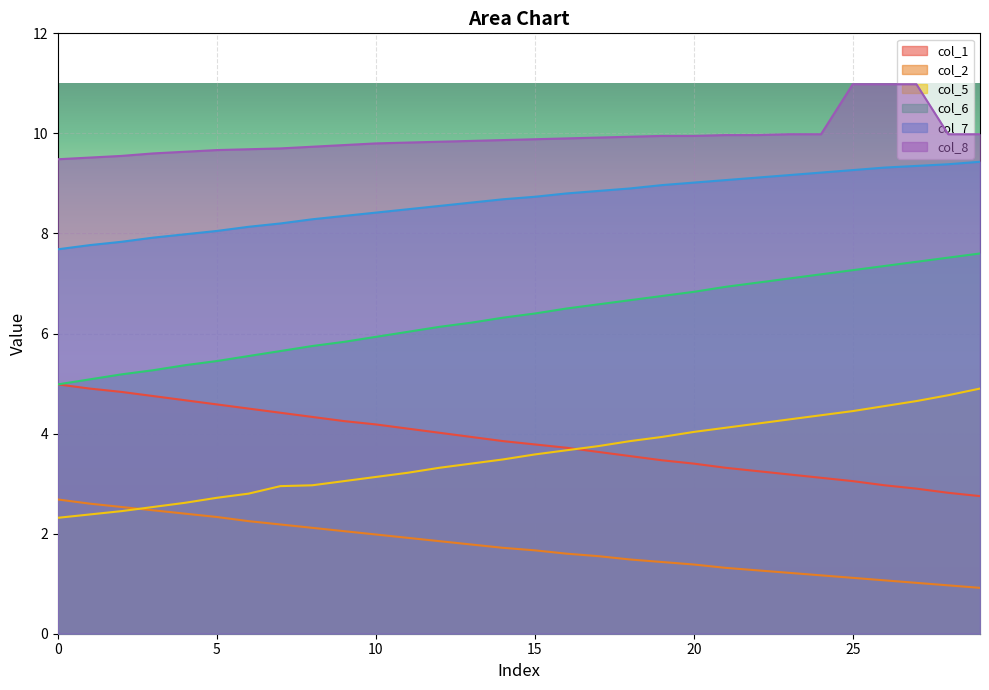

What is the value of the col_8 point at the 26th from the left?

11.0